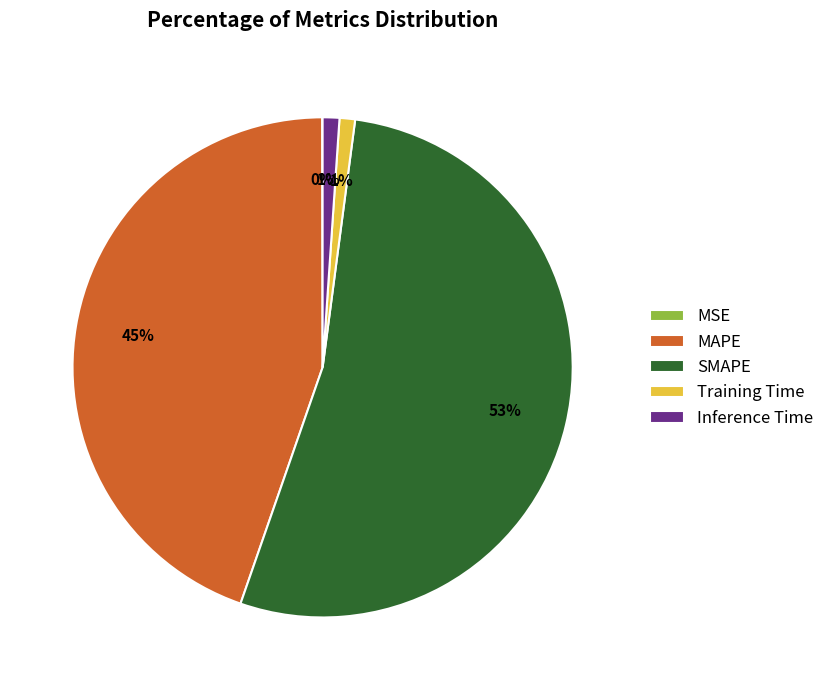

Is it true that MAPE is 33% of the pie?

False